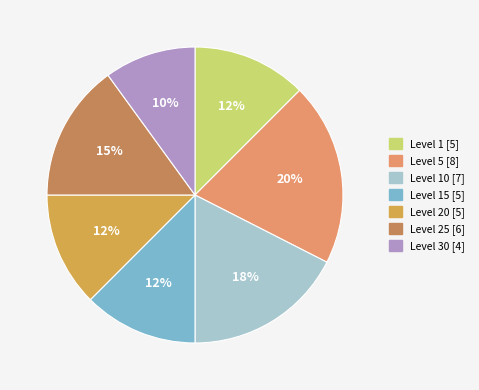

Which slice is the smallest?

Level 30